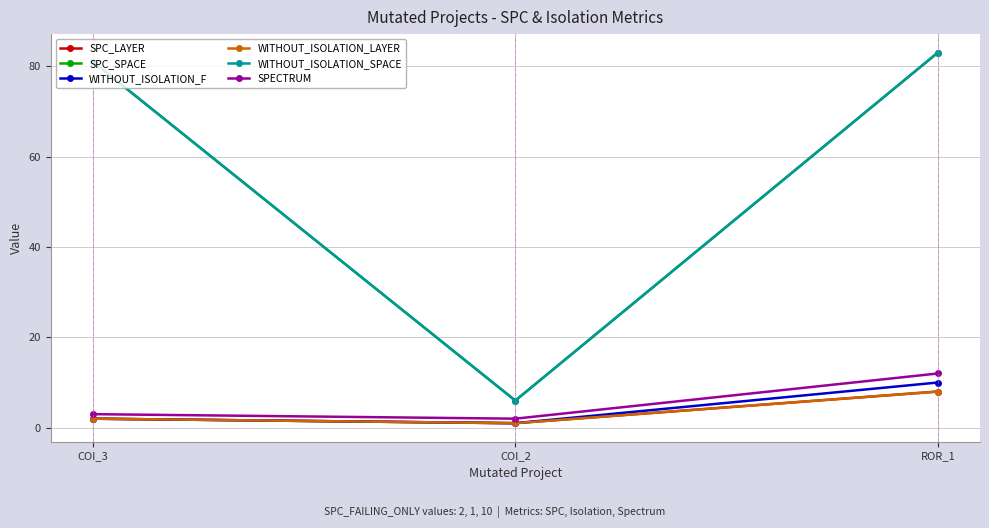

At how many categories does at least one series exceed 3?

3